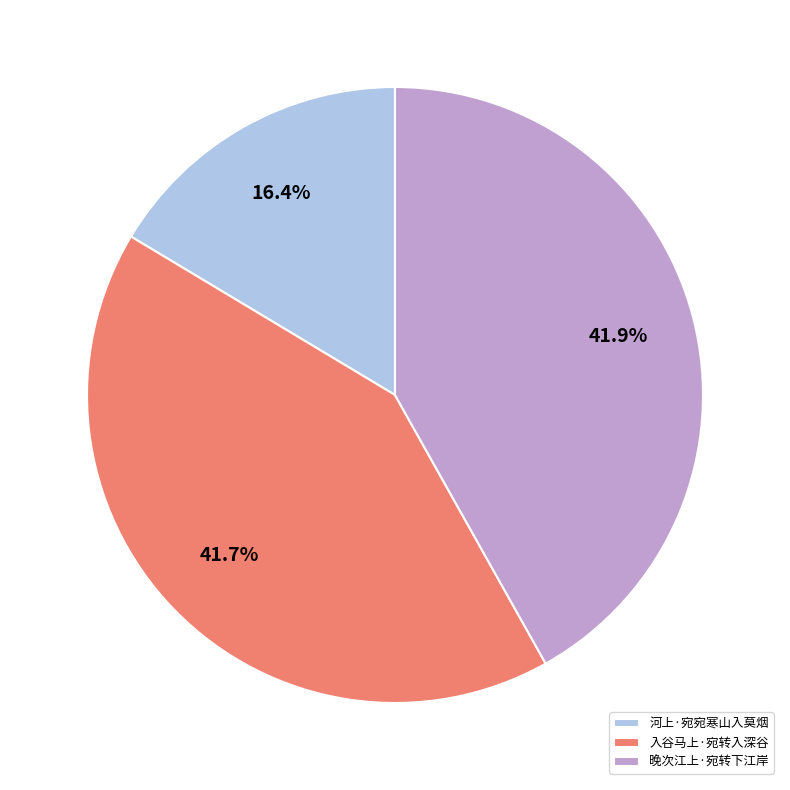

True or false: 晚次江上·宛转下江岸 accounts for 47% of the total.

False